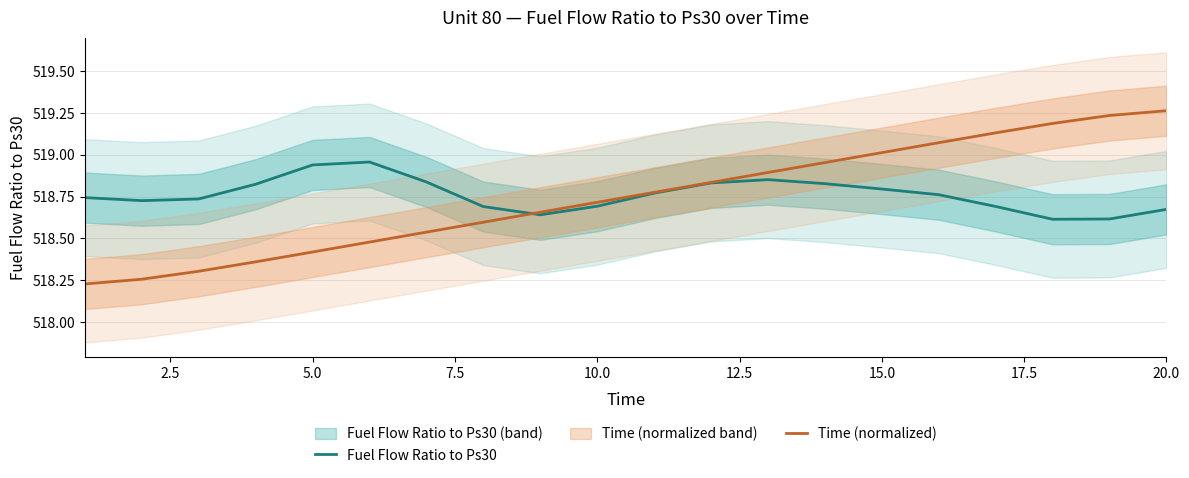

True or false: Time (normalized) has a value of 356.5 at 10.0.

False